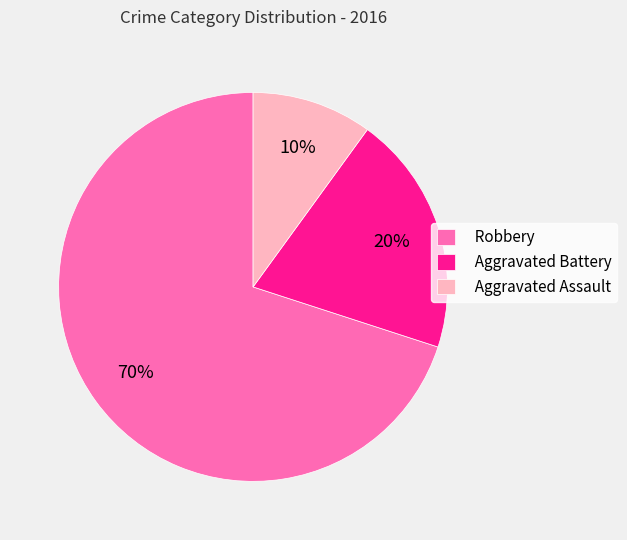

Which category accounts for the majority?

Robbery